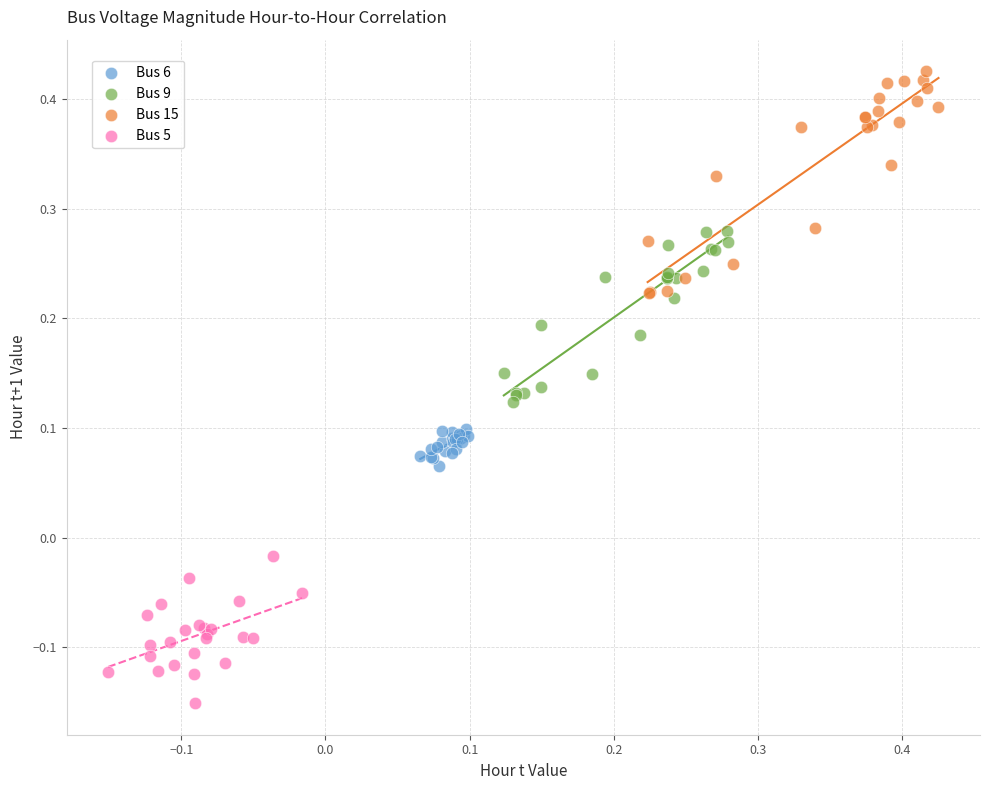

Which series reaches the minimum Y coordinate?

Bus 5